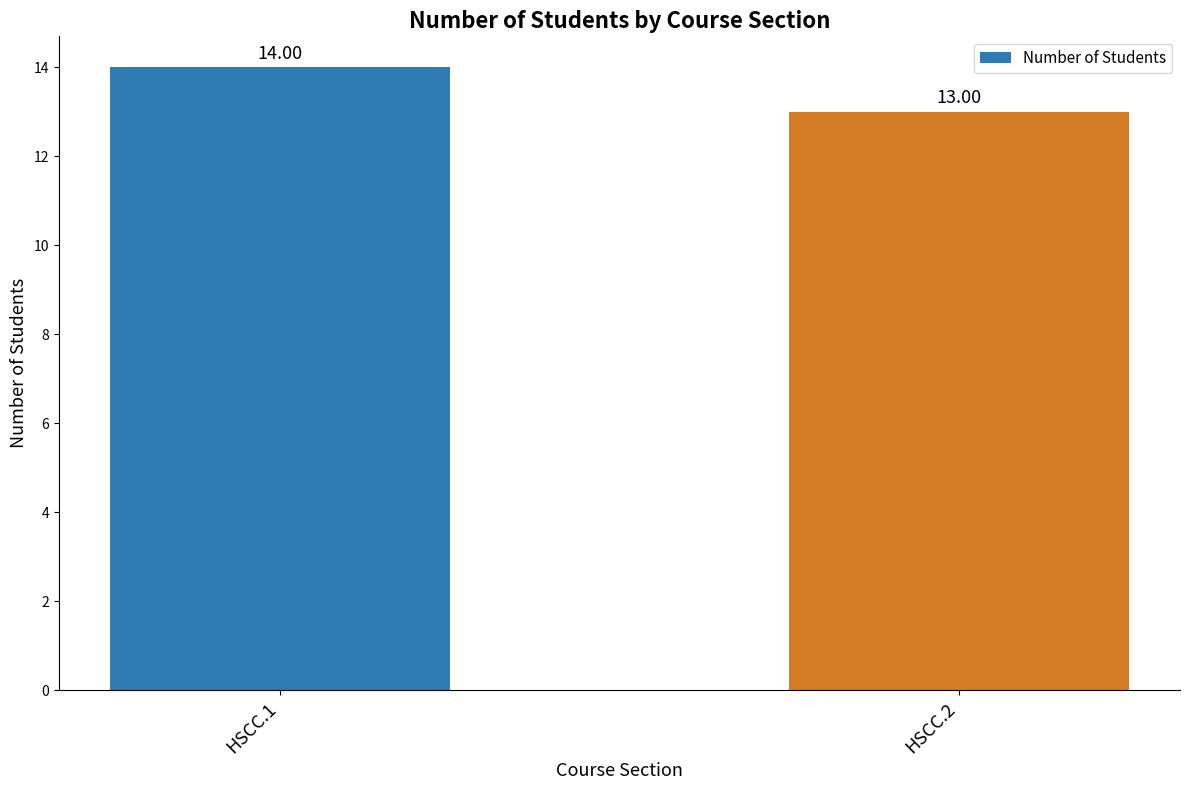

What is the maximum value shown in the chart?

14